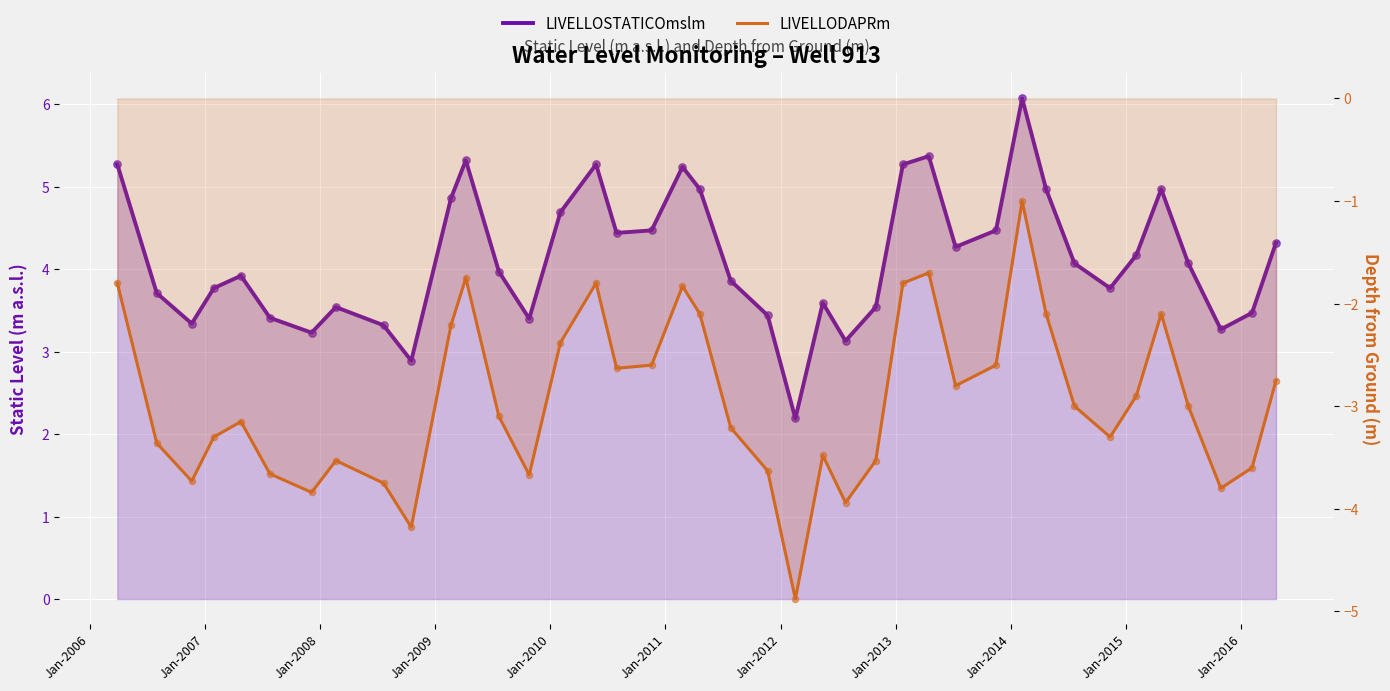

What are all the series names shown in the legend?

LIVELLOSTATICOmslm, LIVELLODAPRm